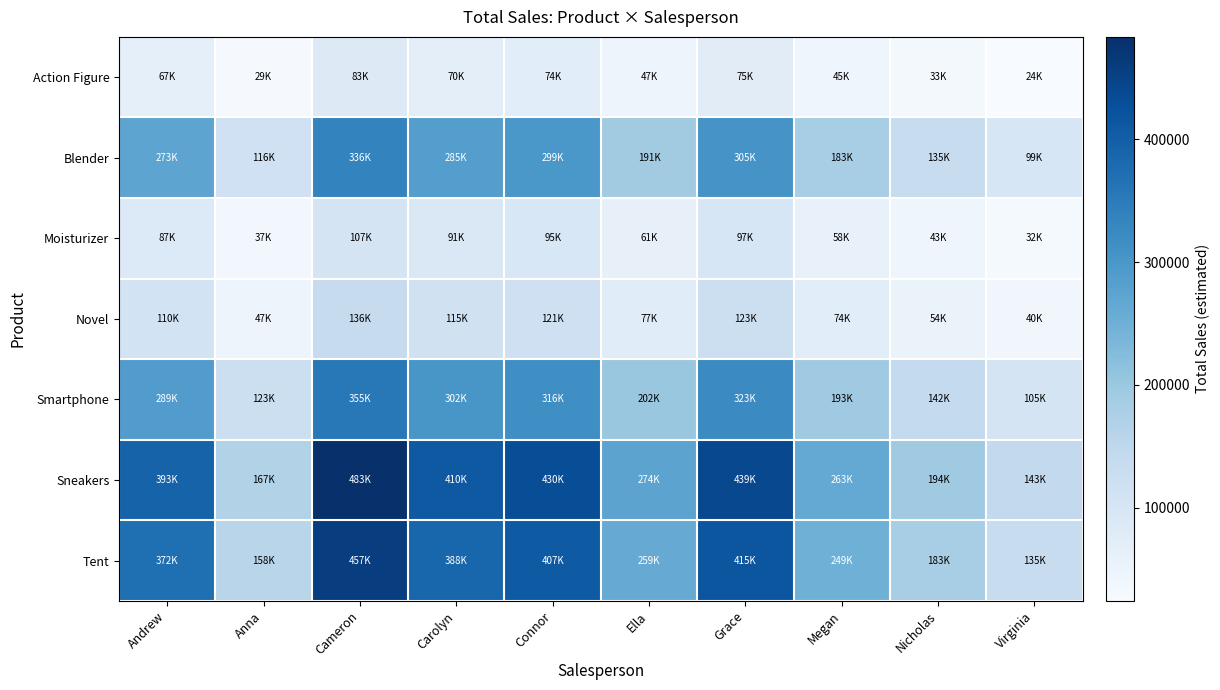

At which category is the sum across all series the highest?

Cameron